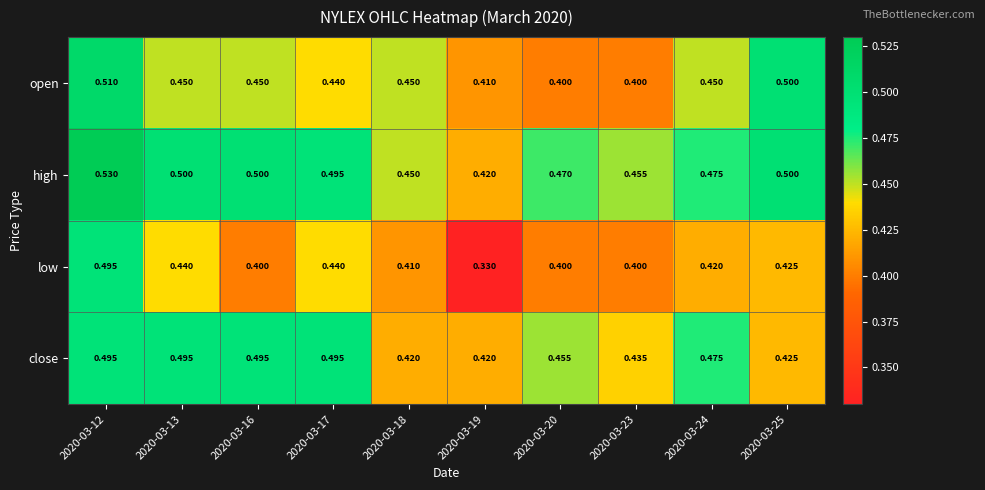

Is the value of high at 2020-03-24 greater than the value of low at 2020-03-12?

No